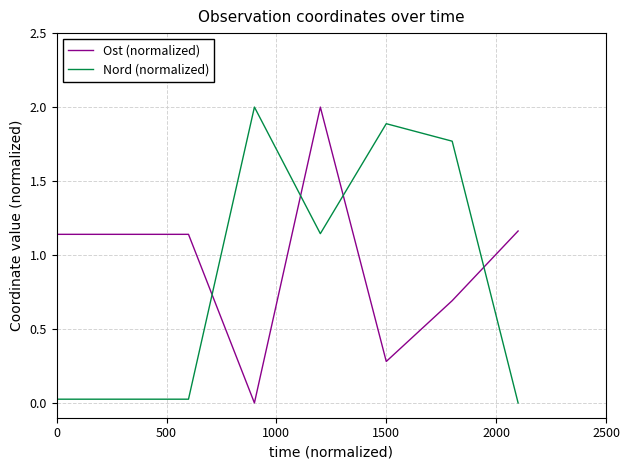

What is the difference between the second highest and second lowest values in the Nord (normalized) series?

1.9